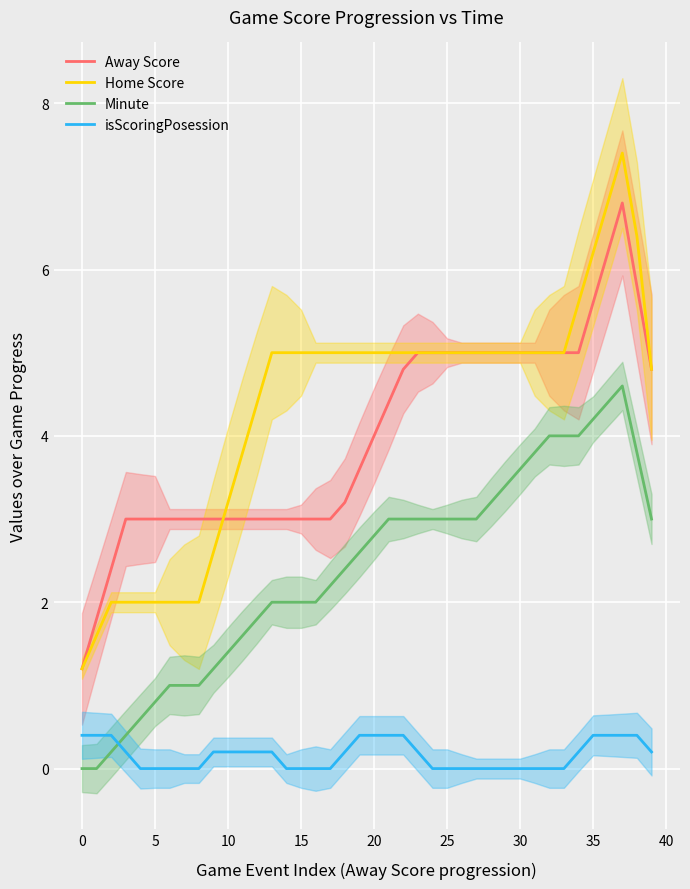

True or false: Home Score has more than 0 points higher than both neighbors.

True